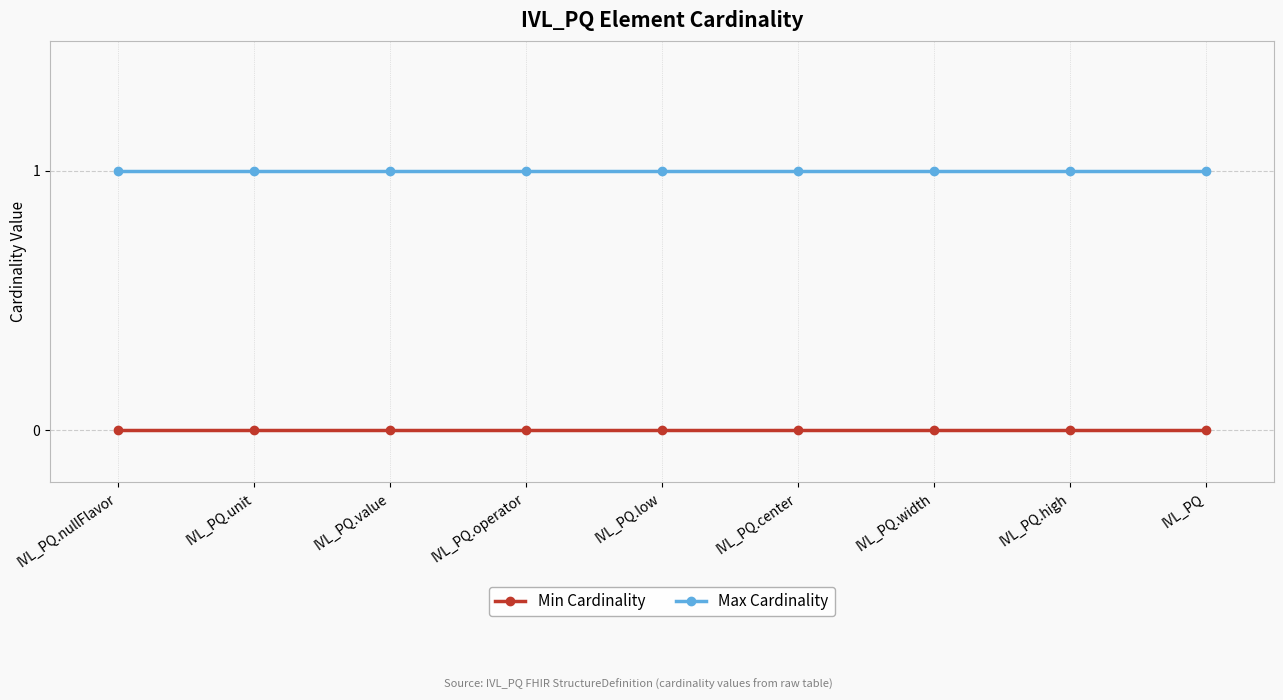

True or false: Max Cardinality has a value of 2 at IVL_PQ.operator.

False